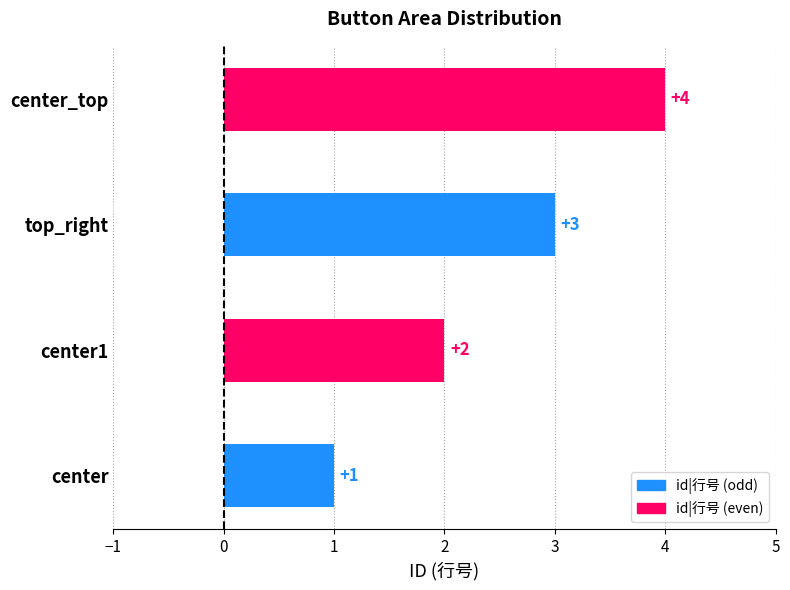

List the labels in order of value, largest first.

center_top, top_right, center1, center